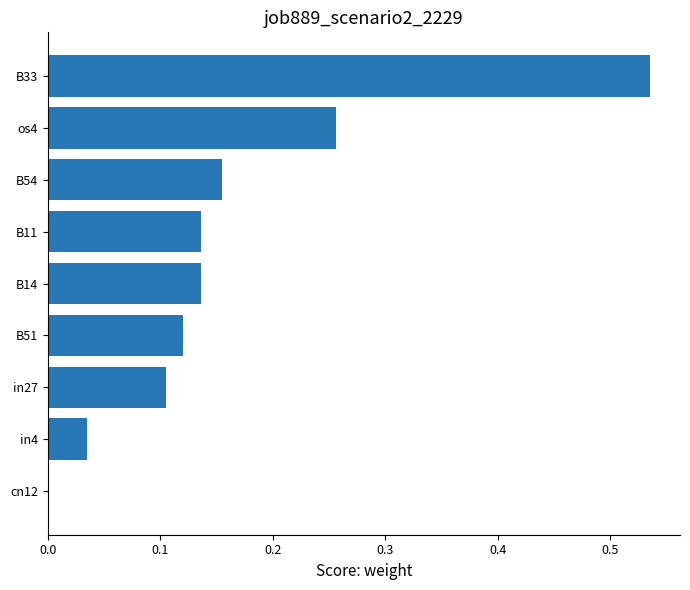

At which category does the chart reach its peak across all series?

B33